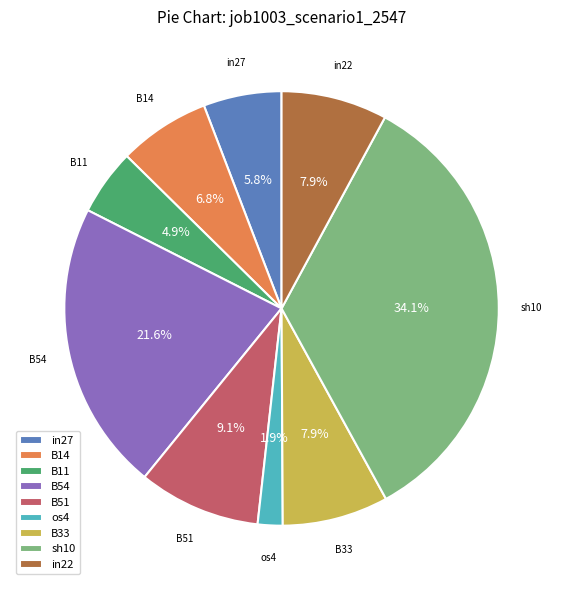

True or false: B14 accounts for 7% of the total.

True